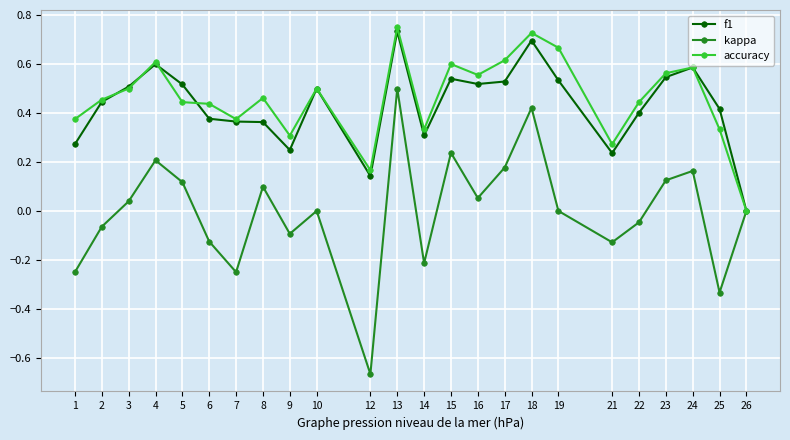

Between 18 and 26, which series saw the biggest shift?

accuracy